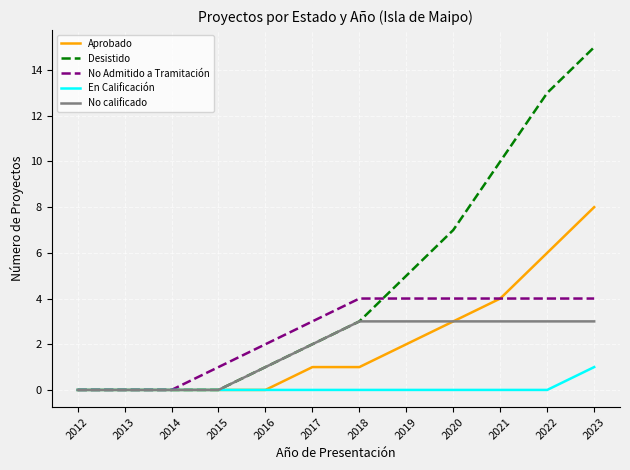

At which label is No Admitido a Tramitación closest to 2?

2016